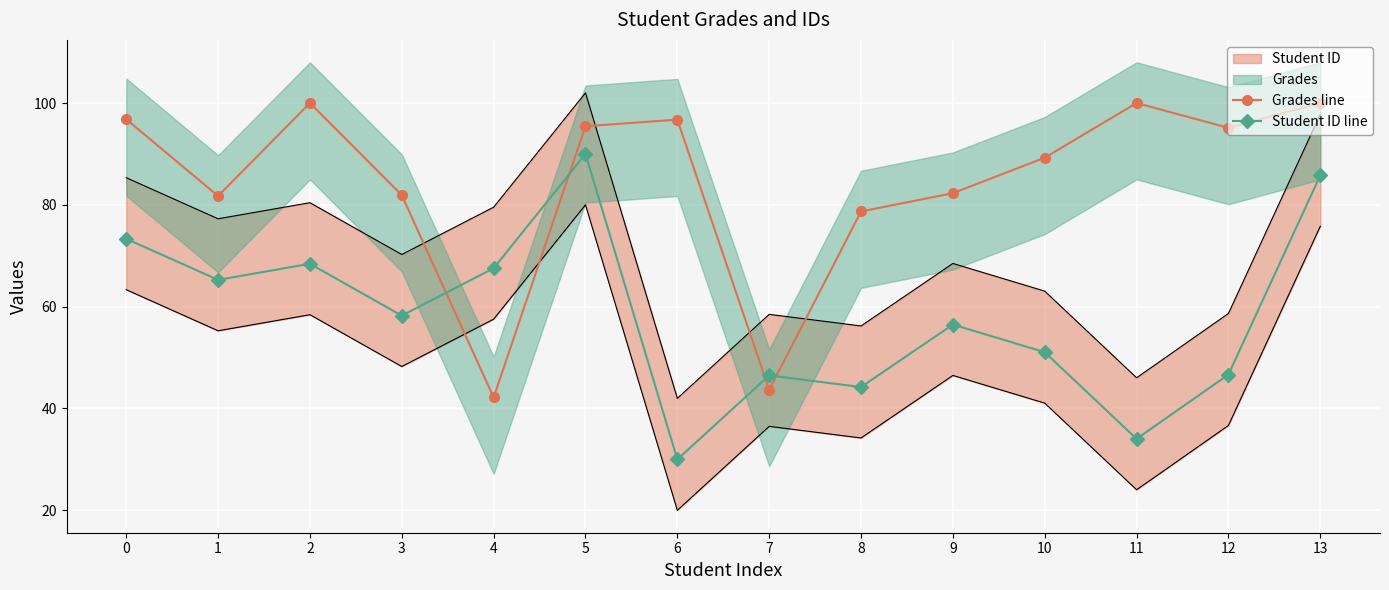

What is the approximate value of Student ID line at 10?

51.1